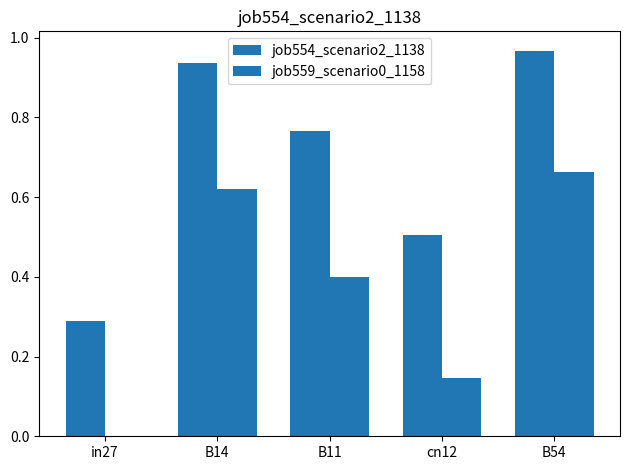

Is the value of job554_scenario2_1138 at B14 greater than the value of job559_scenario0_1158 at B11?

Yes